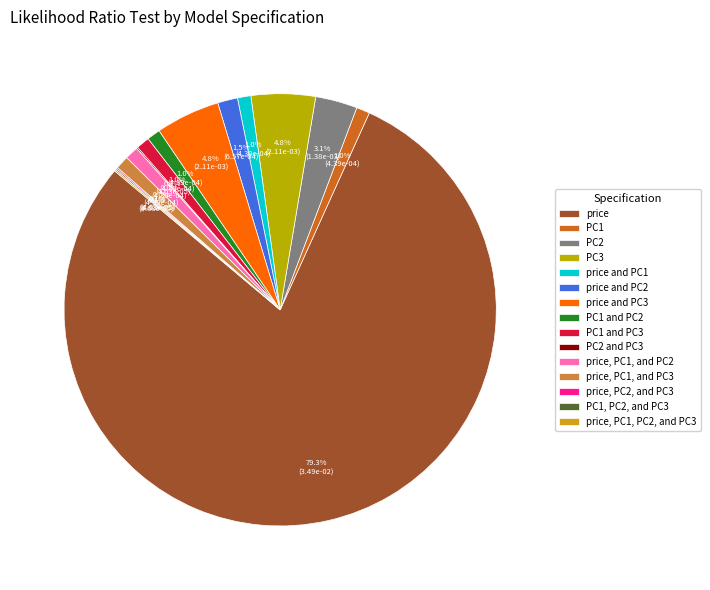

Is the sum of price and PC2 and PC2 greater than half?

No